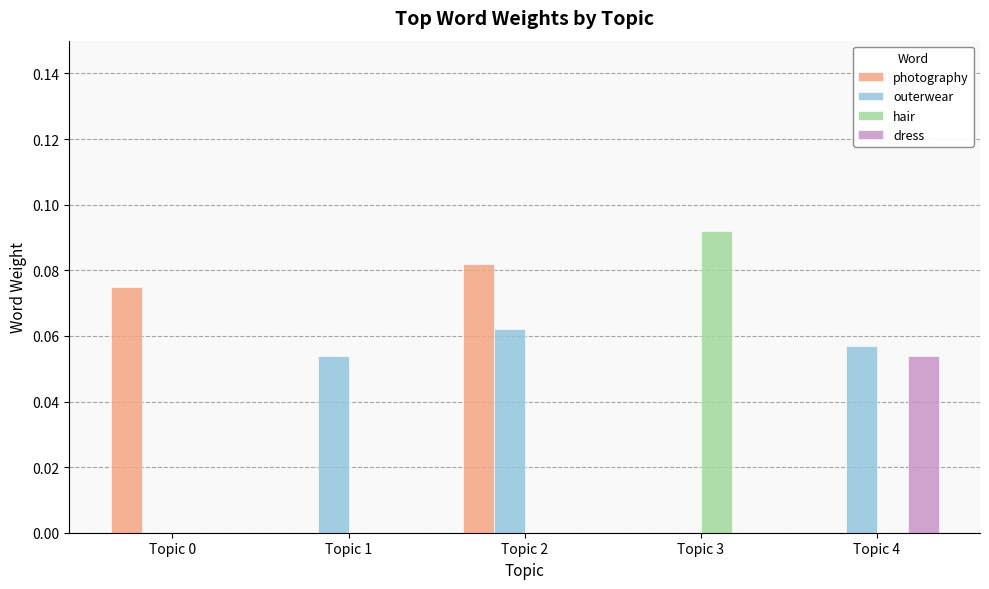

The hair series shows 0.0 at Topic 1. True or false?

True